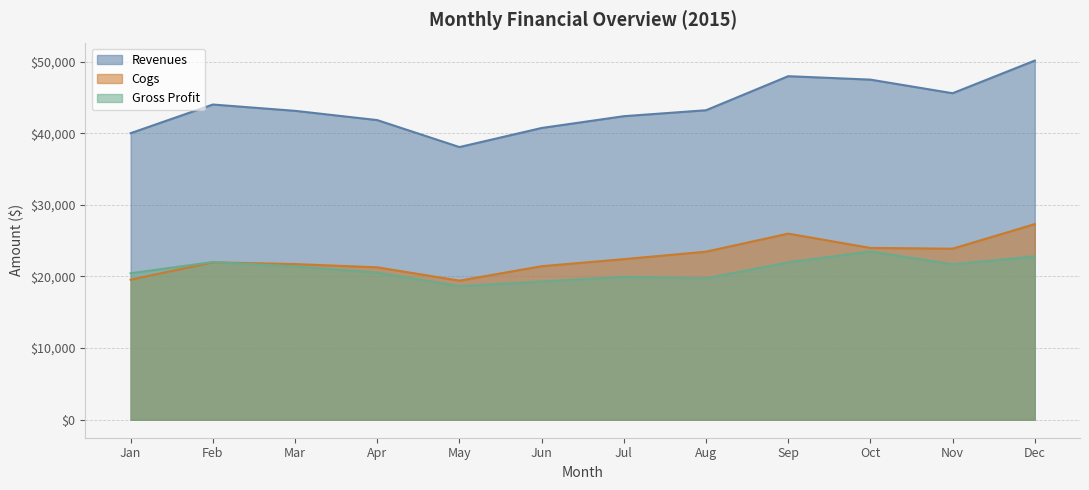

True or false: Revenues and Gross Profit intersect in this chart.

False